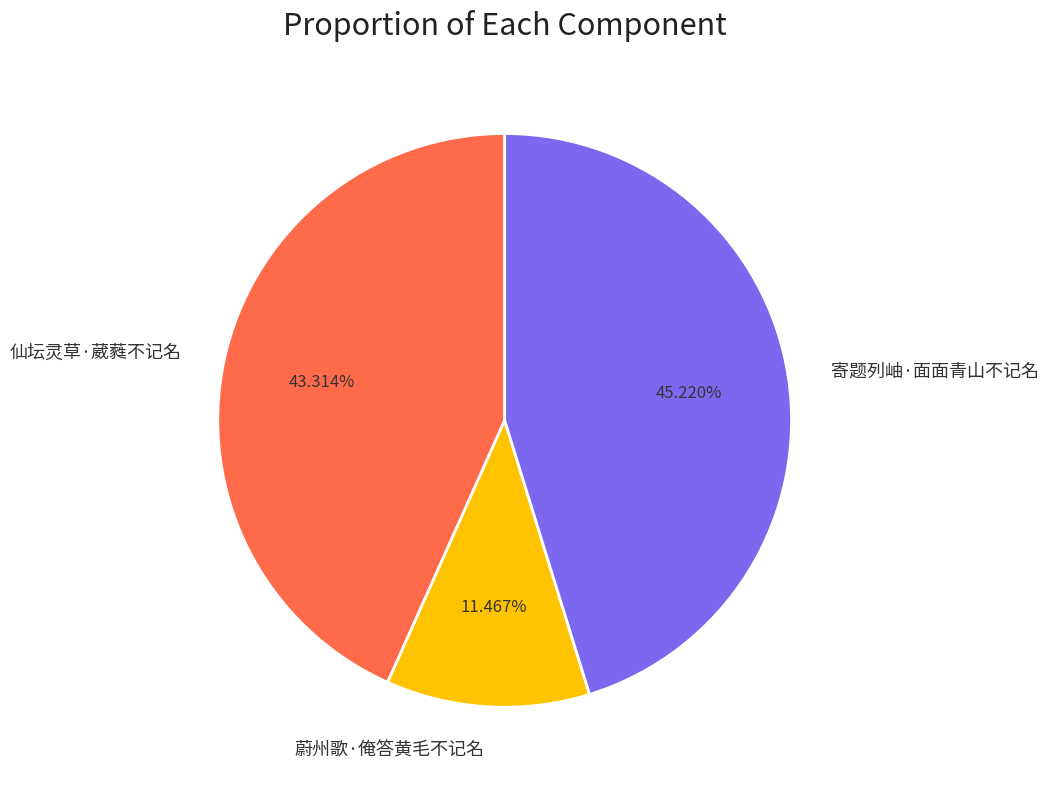

Is the sum of 寄题列岫·面面青山不记名 and 蔚州歌·俺答黄毛不记名 greater than half?

Yes